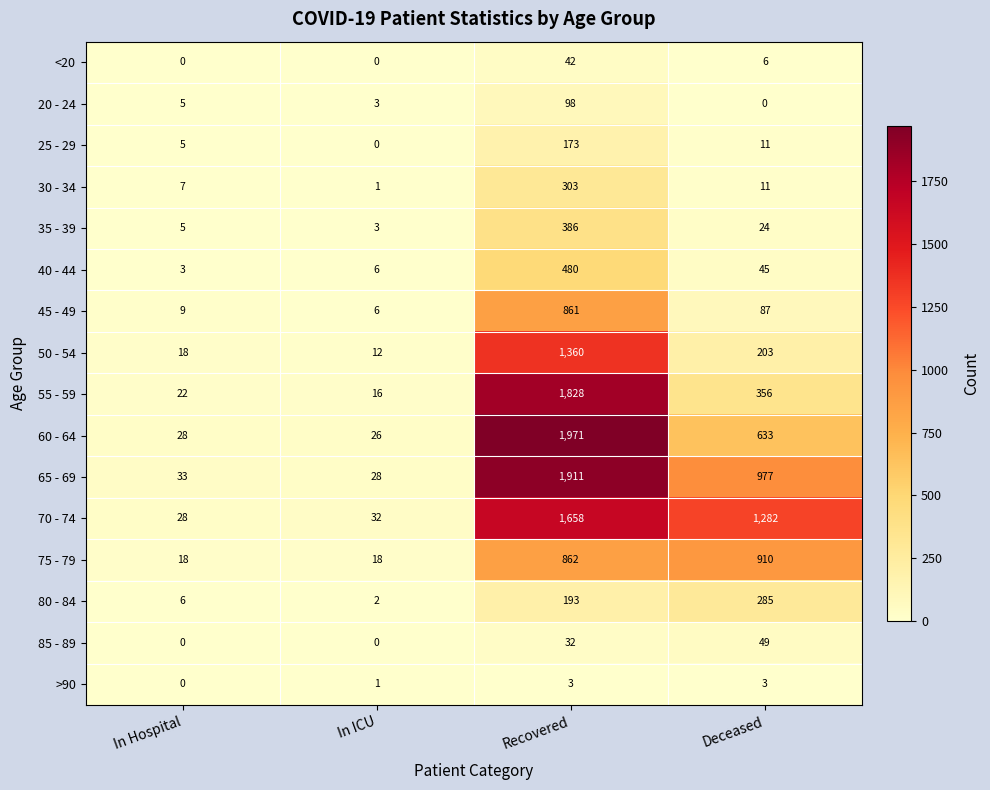

Where does the 35 - 39 series first go above 24?

Recovered